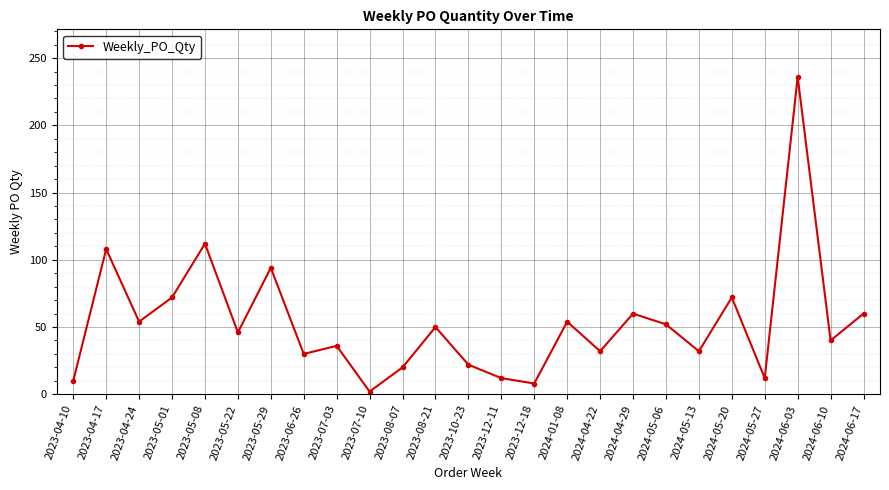

How many lines are shown in the chart?

1